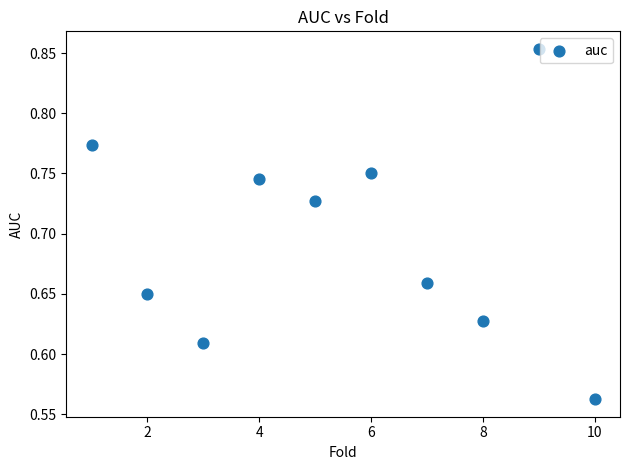

What is the average X value?

5.5